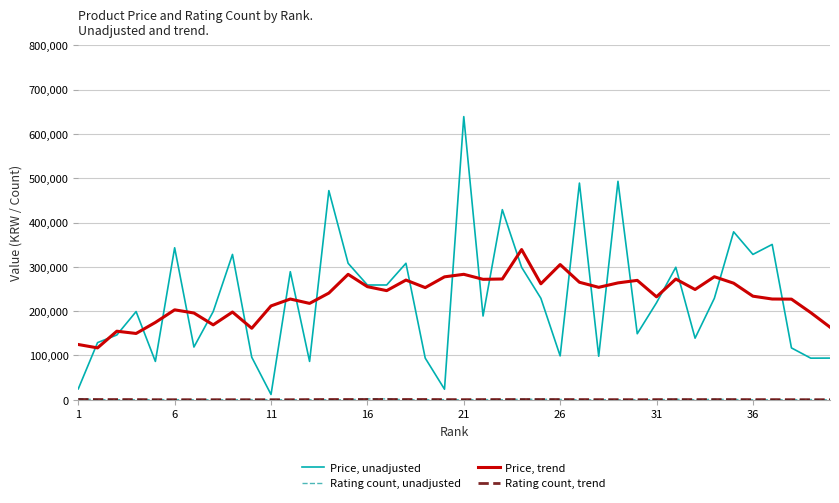

Which series has the widest spread of values?

Price, unadjusted